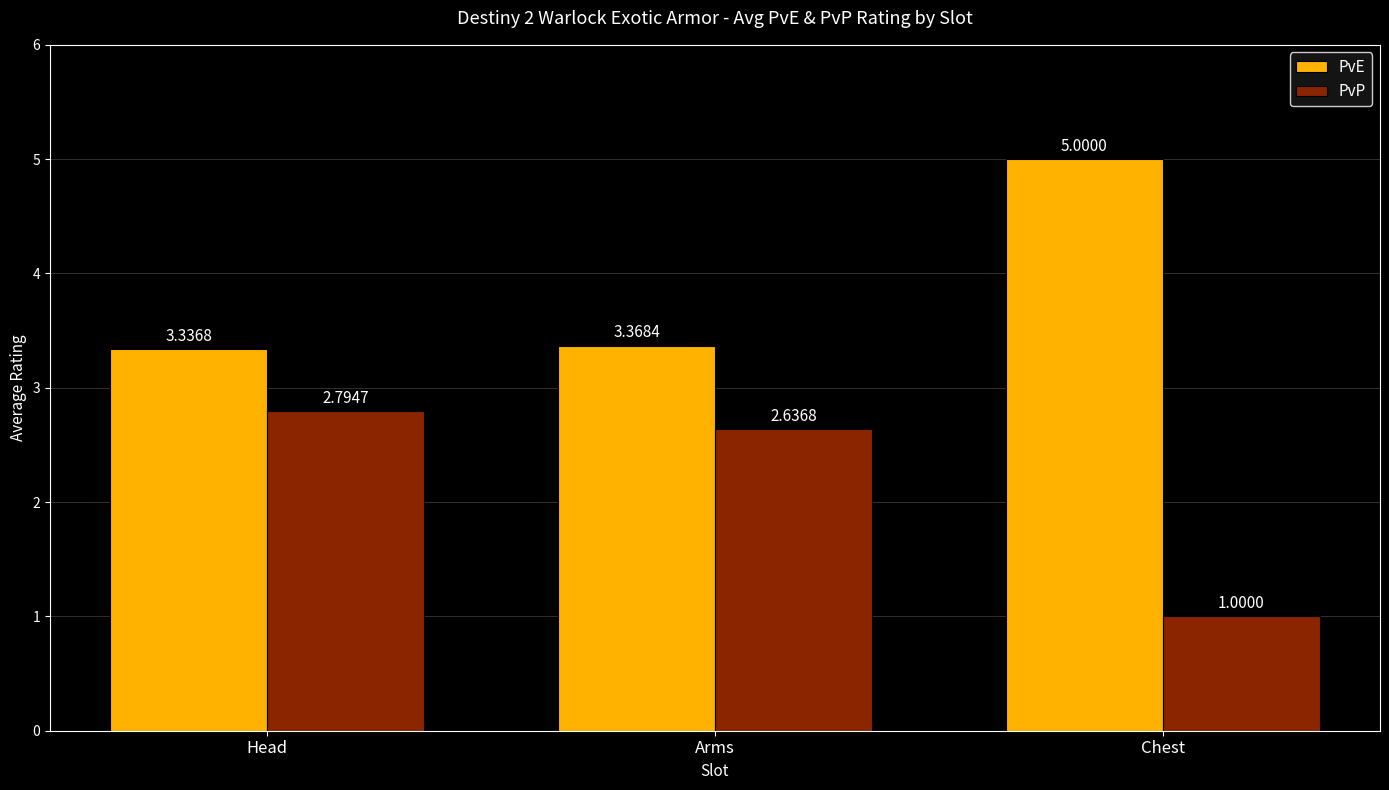

What is the value of the PvP bar at the 3rd from the left?

1.0